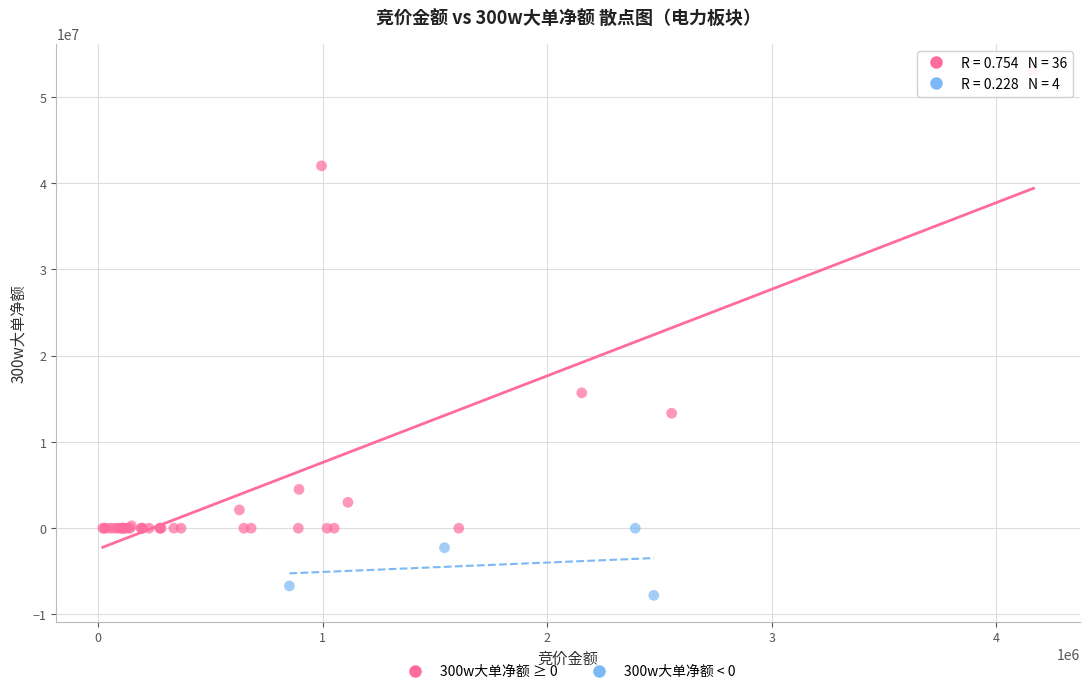

Which series reaches the maximum Y coordinate?

300w大单净额 ≥ 0